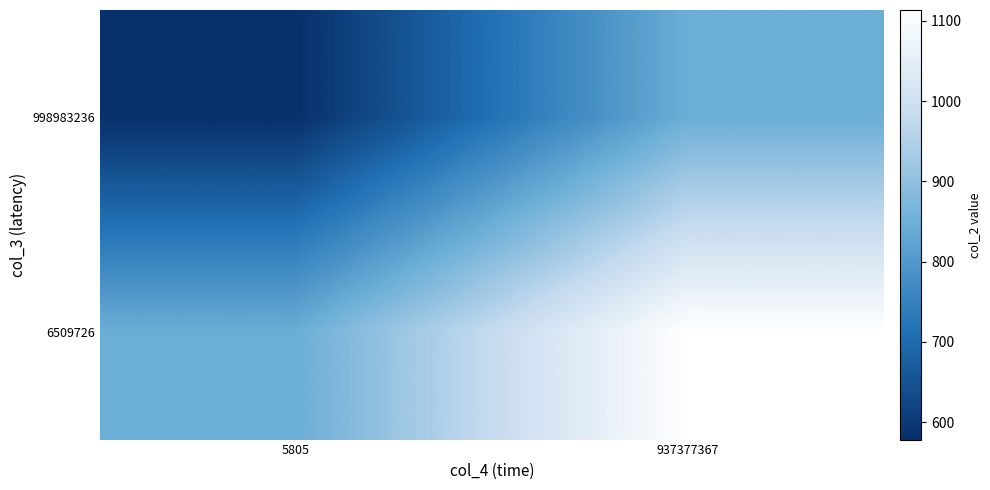

Reading right to left, what are all the values shown in this chart?

998983236: 937377367=845.9	5805=578.2
6509726: 937377367=1113.7	5805=845.9